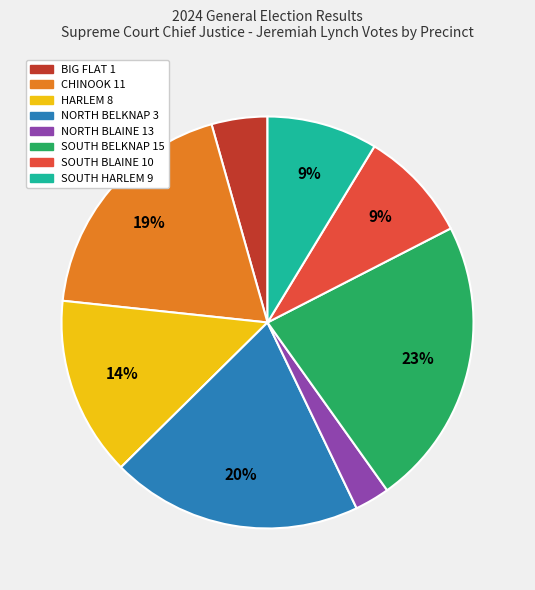

Count the number of slices in the pie.

8